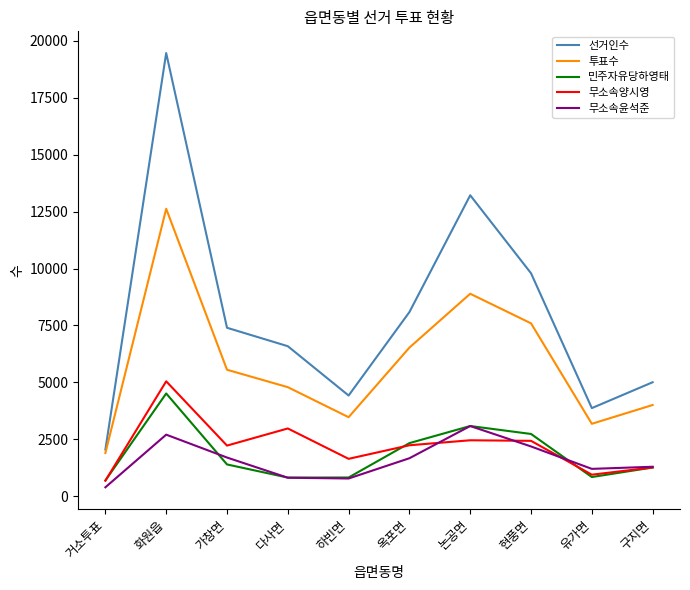

What is the difference between the highest and lowest values at 다사면?

5777